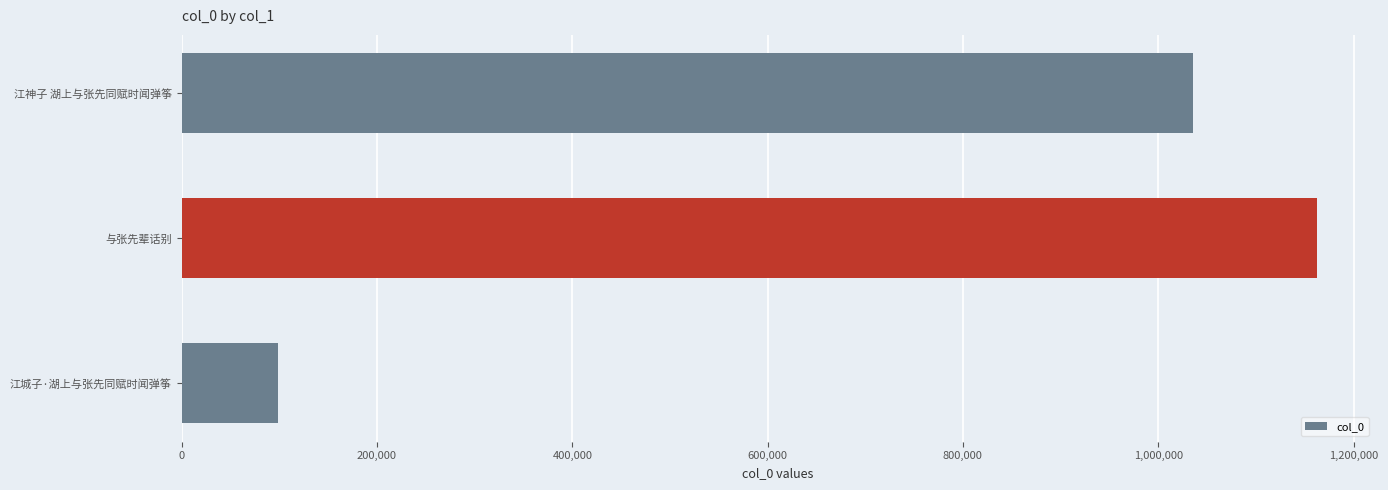

What is the difference between the values at 与张先辈话别 and 江城子·湖上与张先同赋时闻弹筝?

1064114